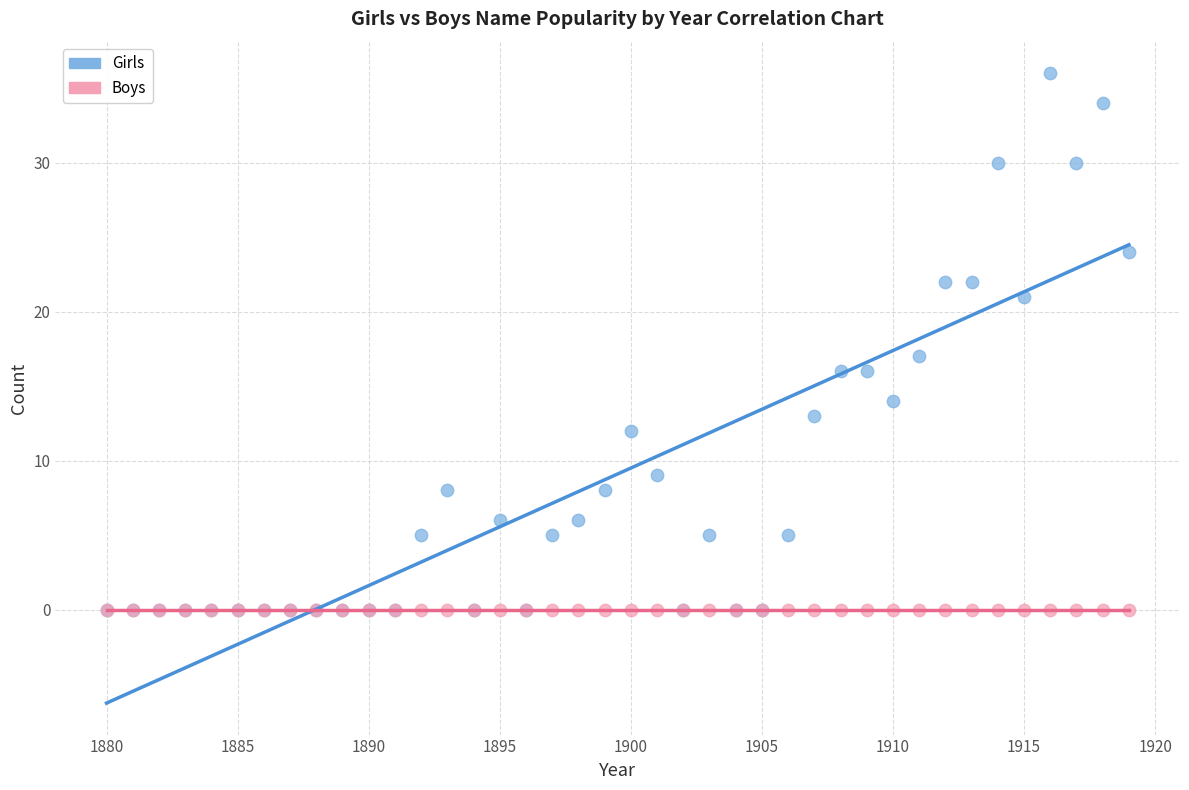

Which series contains the highest Y value?

Girls